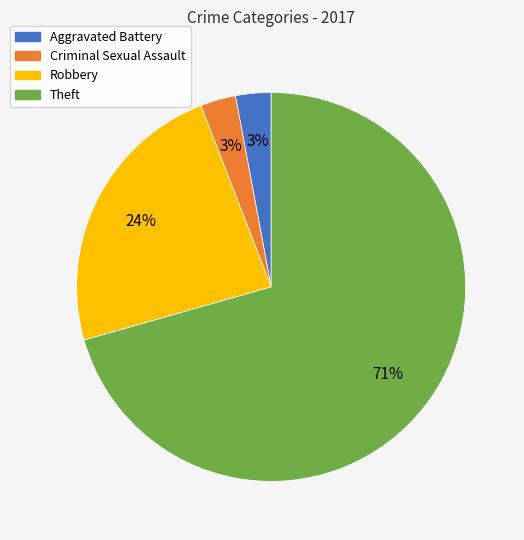

To the nearest percent, what is the average slice percentage?

25%